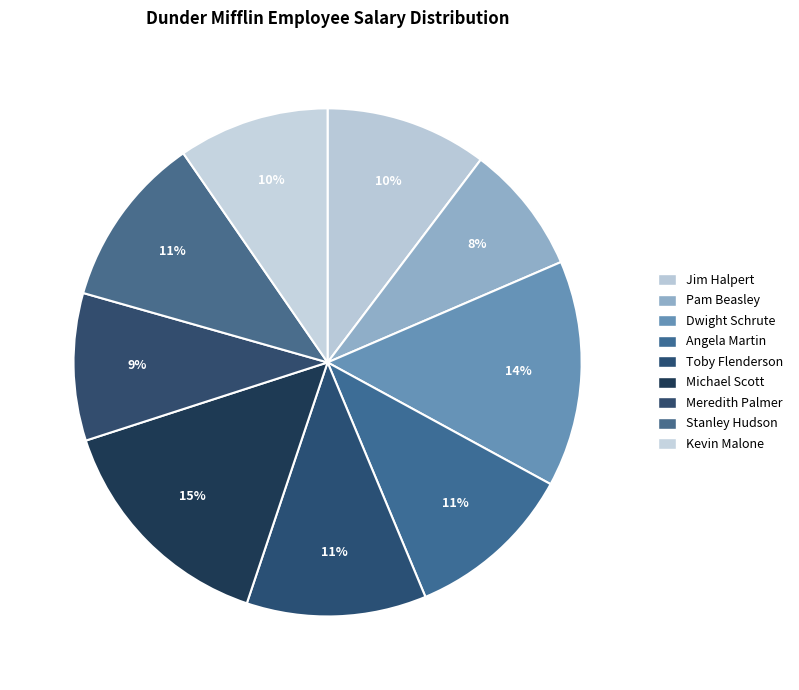

How much of the chart is everything except Jim Halpert?

89.7%